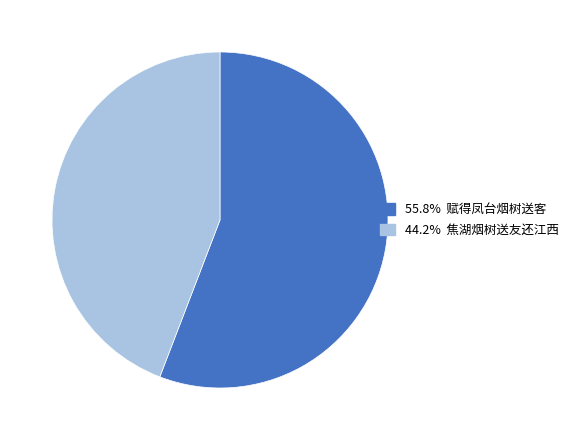

Is there any slice that represents more than half of the pie?

Yes